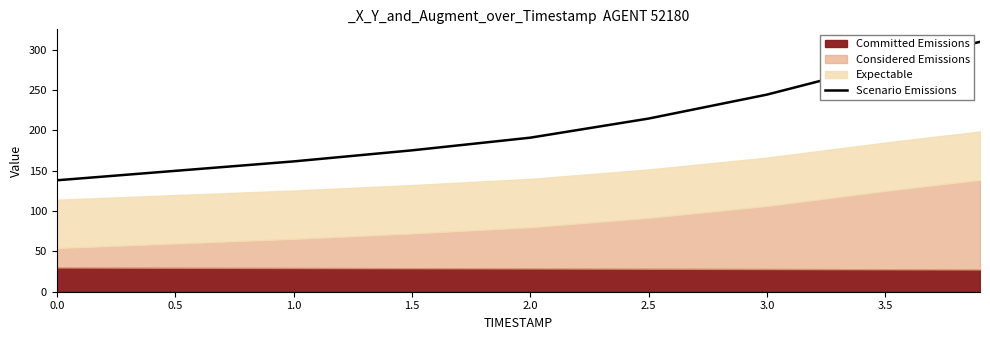

What is the highest value of the Scenario Emissions series?

309.5